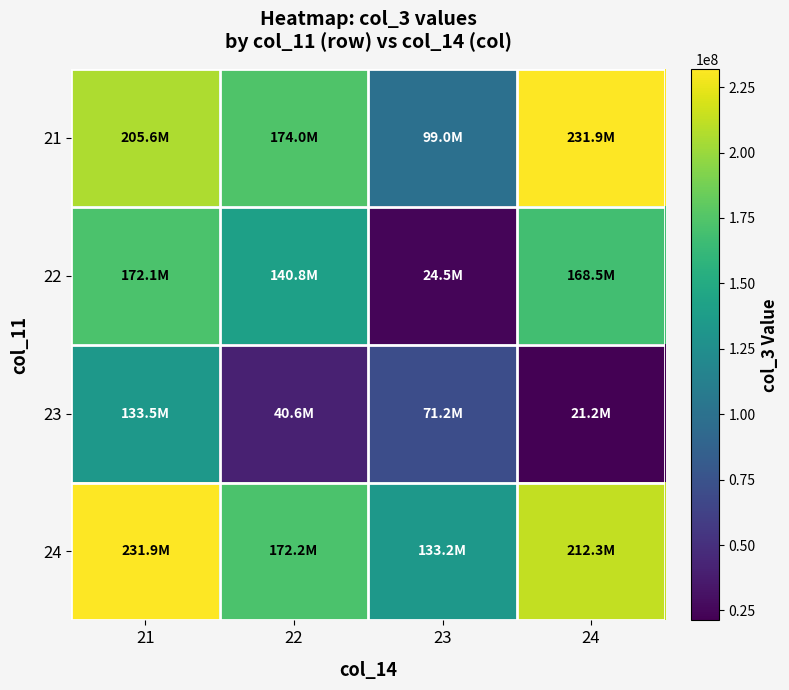

List the series in order of their peak value, highest first.

24, 21, 22, 23